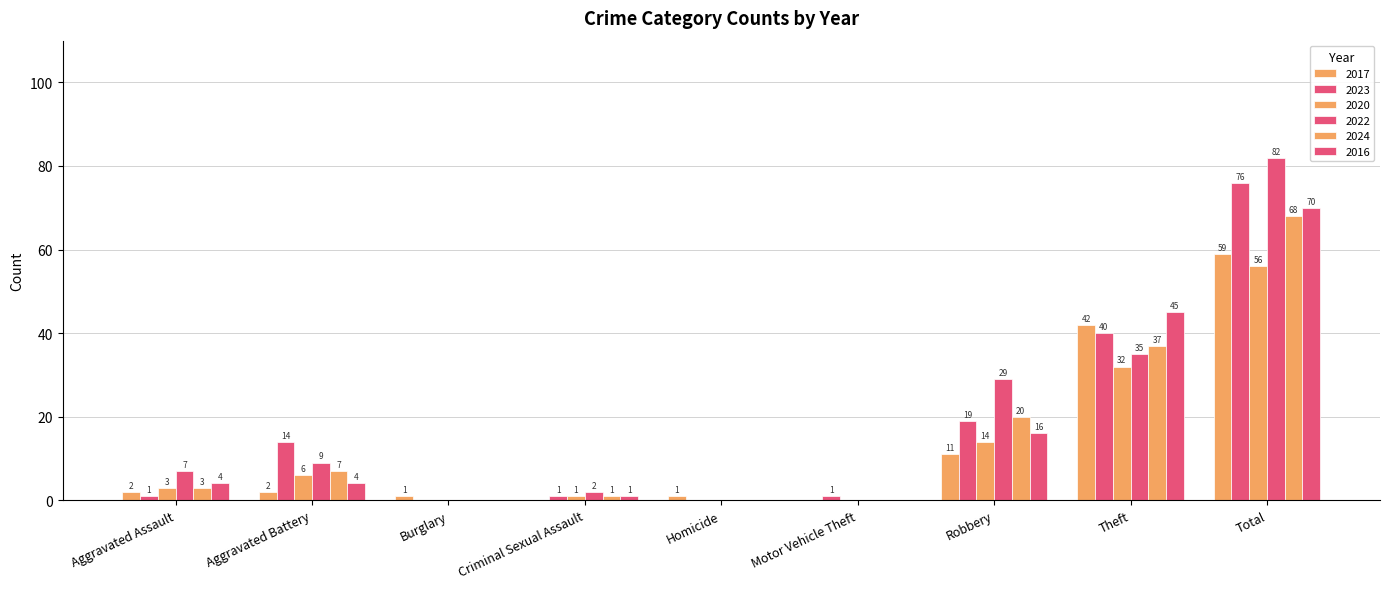

What is the label of the 2nd bar from the right?

Theft